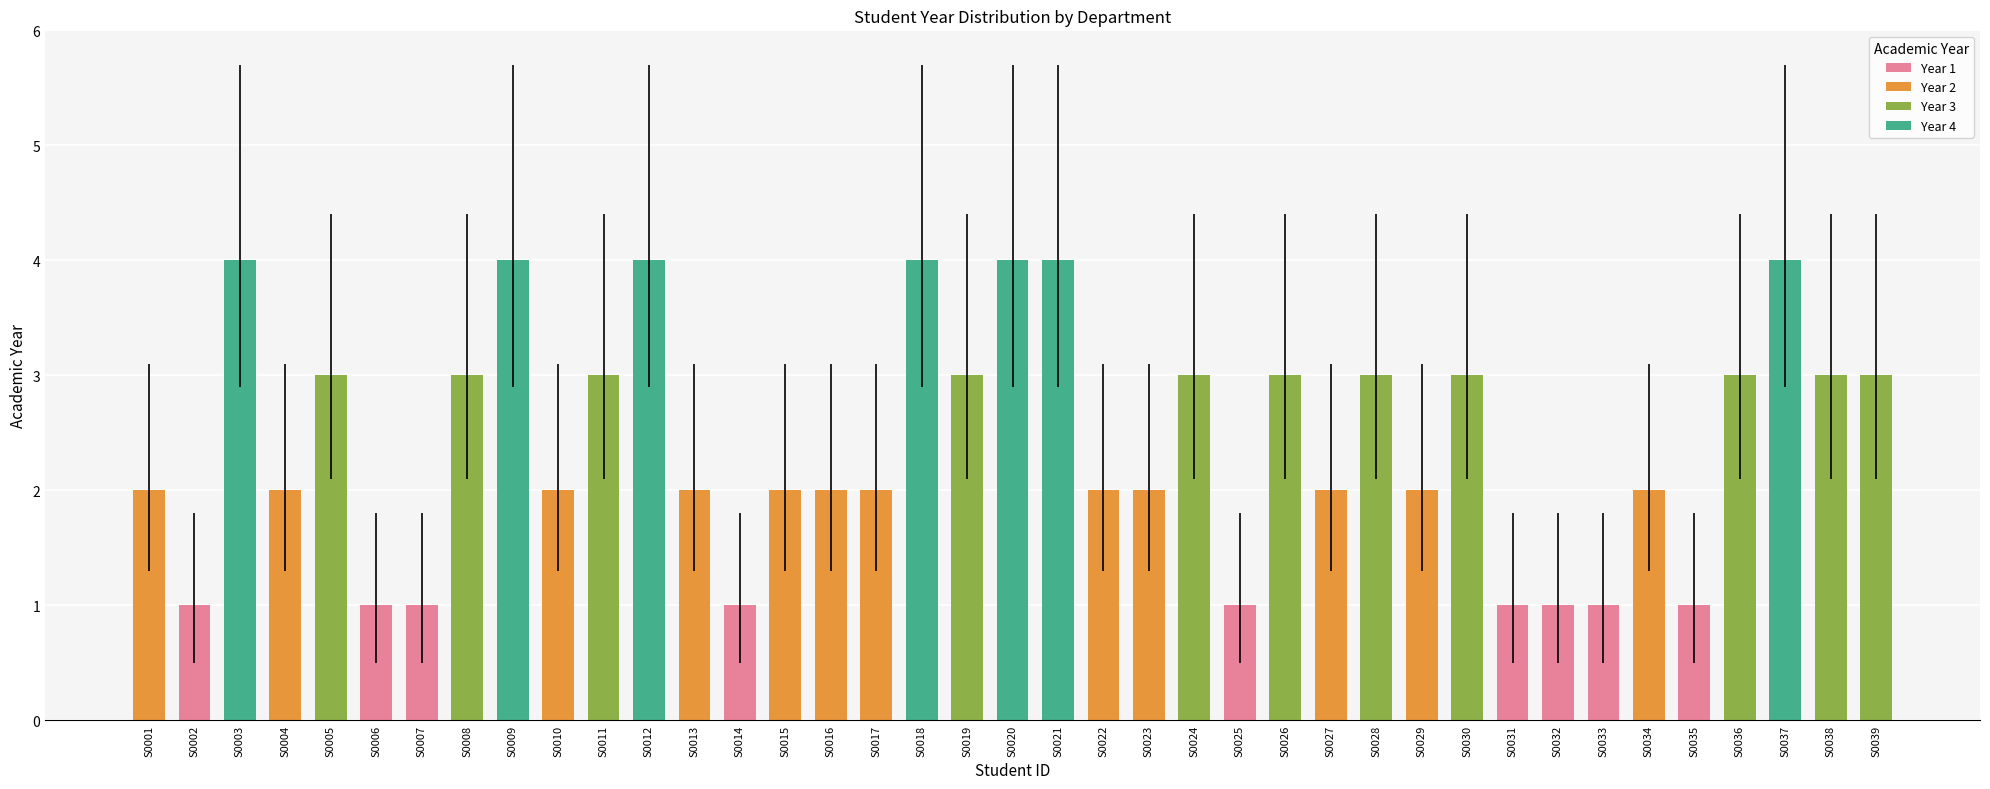

List the labels in order of value, largest first.

S0003, S0009, S0012, S0018, S0020, S0021, S0037, S0005, S0008, S0011, S0019, S0024, S0026, S0028, S0030, S0036, S0038, S0039, S0001, S0004, S0010, S0013, S0015, S0016, S0017, S0022, S0023, S0027, S0029, S0034, S0002, S0006, S0007, S0014, S0025, S0031, S0032, S0033, S0035